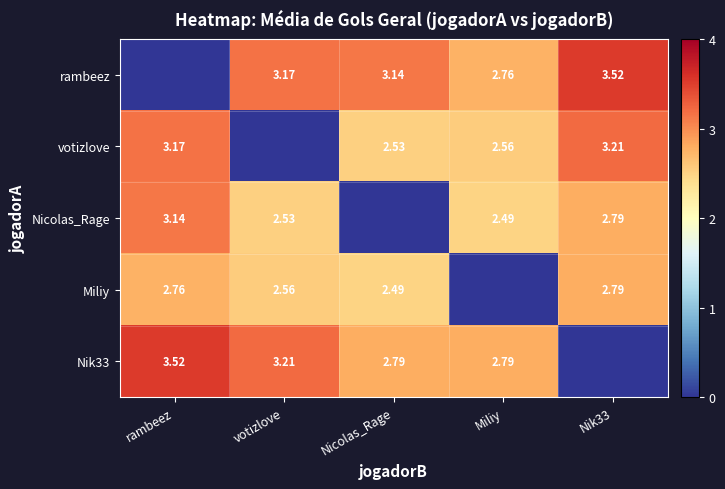

Which series has the widest spread of values?

rambeez